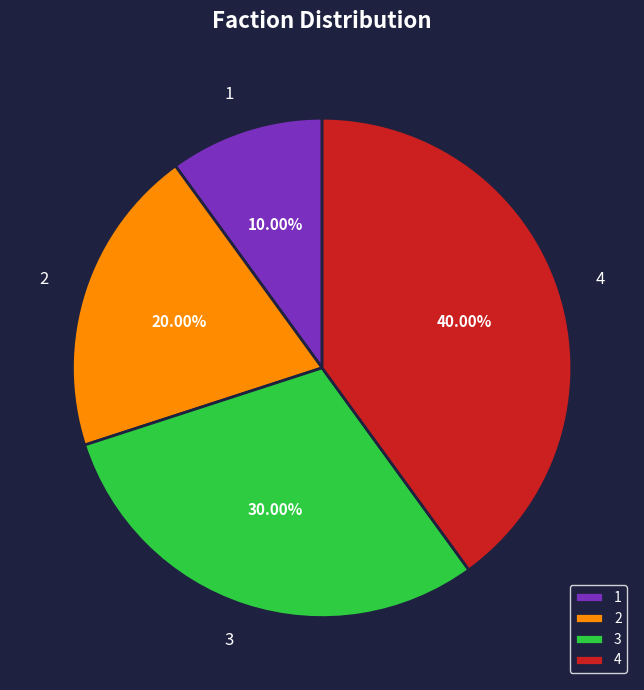

Which category has the biggest portion of the pie?

4